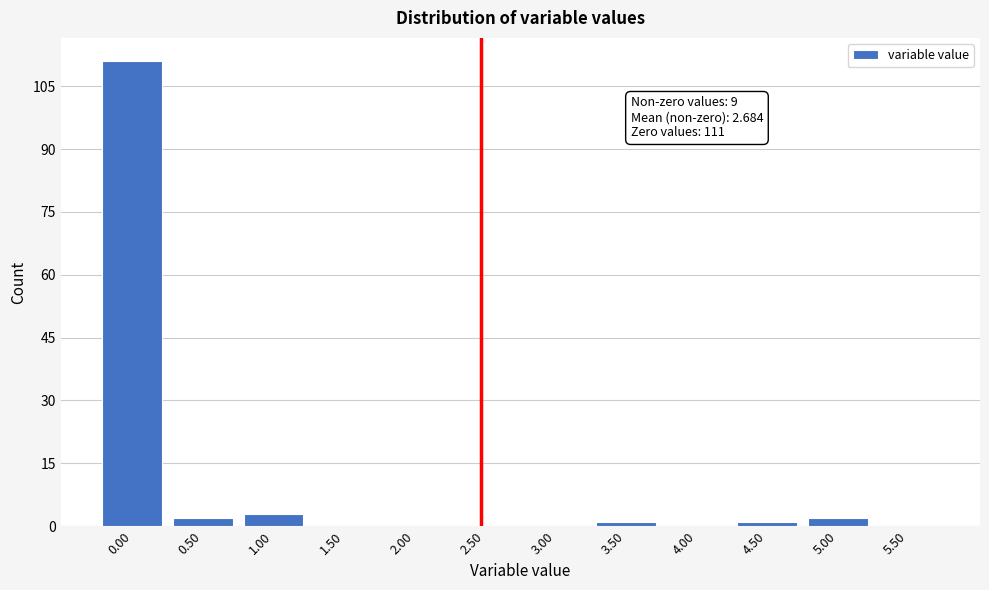

Reading left to right, what are all the values shown in this chart?

0.00=111	0.50=2	1.00=3	1.50=0	2.00=0	2.50=0	3.00=0	3.50=1	4.00=0	4.50=1	5.00=2	5.50=0